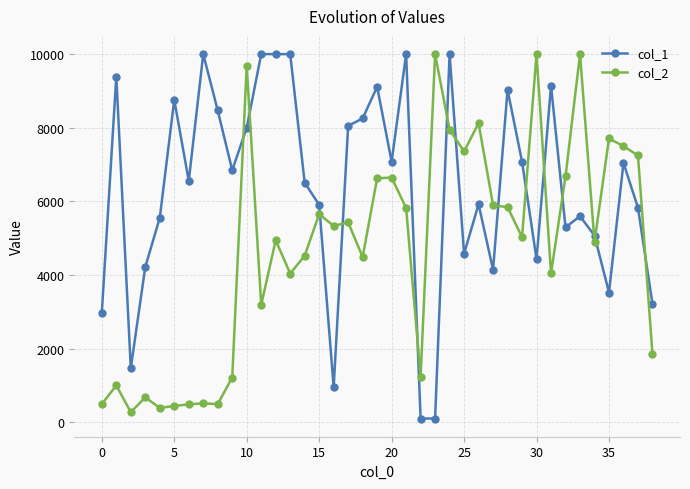

What is the difference between the maximum and minimum values in the col_2 series?

9729.4